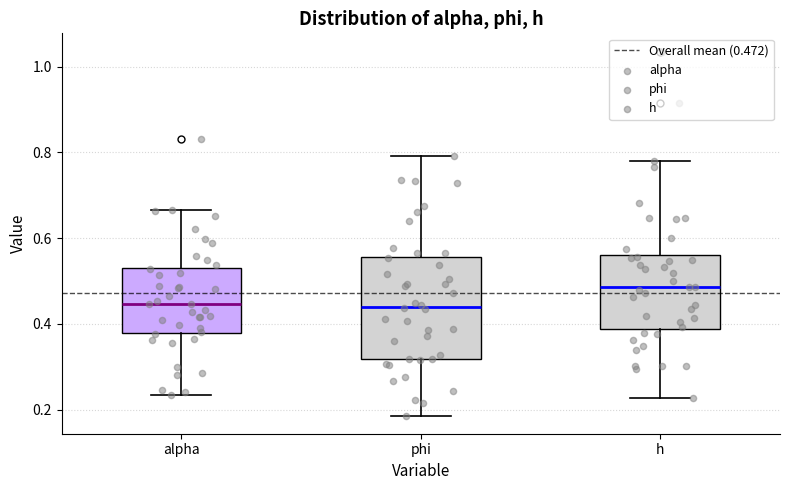

Reading left to right, read every box against the y-axis: the position of its median line, the range the box covers, and the ends of its whiskers. The values are not printed on the chart, so give them approximately, as read against the axis.

alpha: median 0.44, box 0.38 to 0.52, whiskers 0.24 to 0.66
phi: median 0.44, box 0.32 to 0.56, whiskers 0.18 to 0.80
h: median 0.48, box 0.38 to 0.56, whiskers 0.22 to 0.78